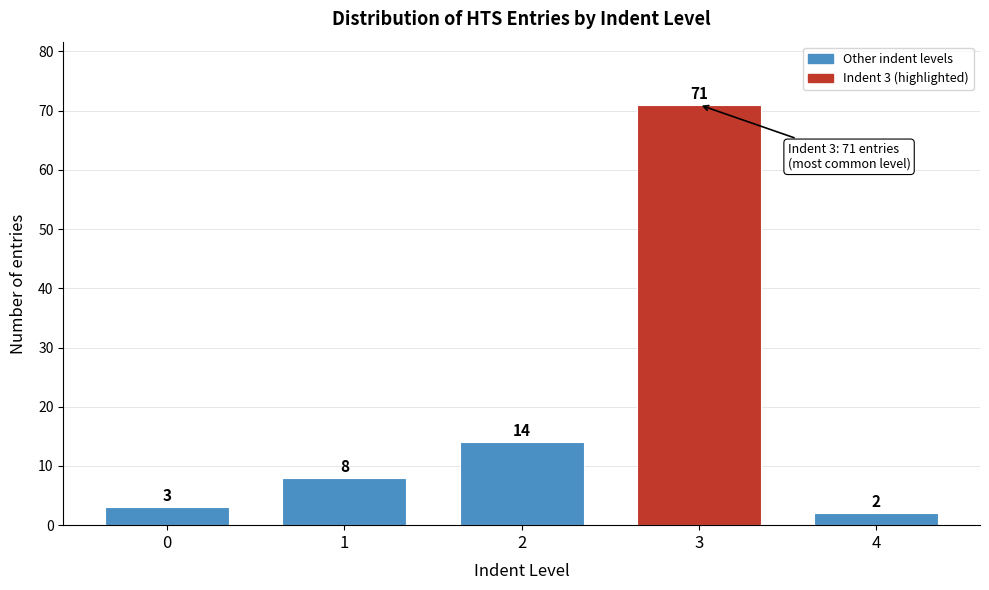

Reading left to right, list all the values displayed in this chart.

0=3	1=8	2=14	3=71	4=2